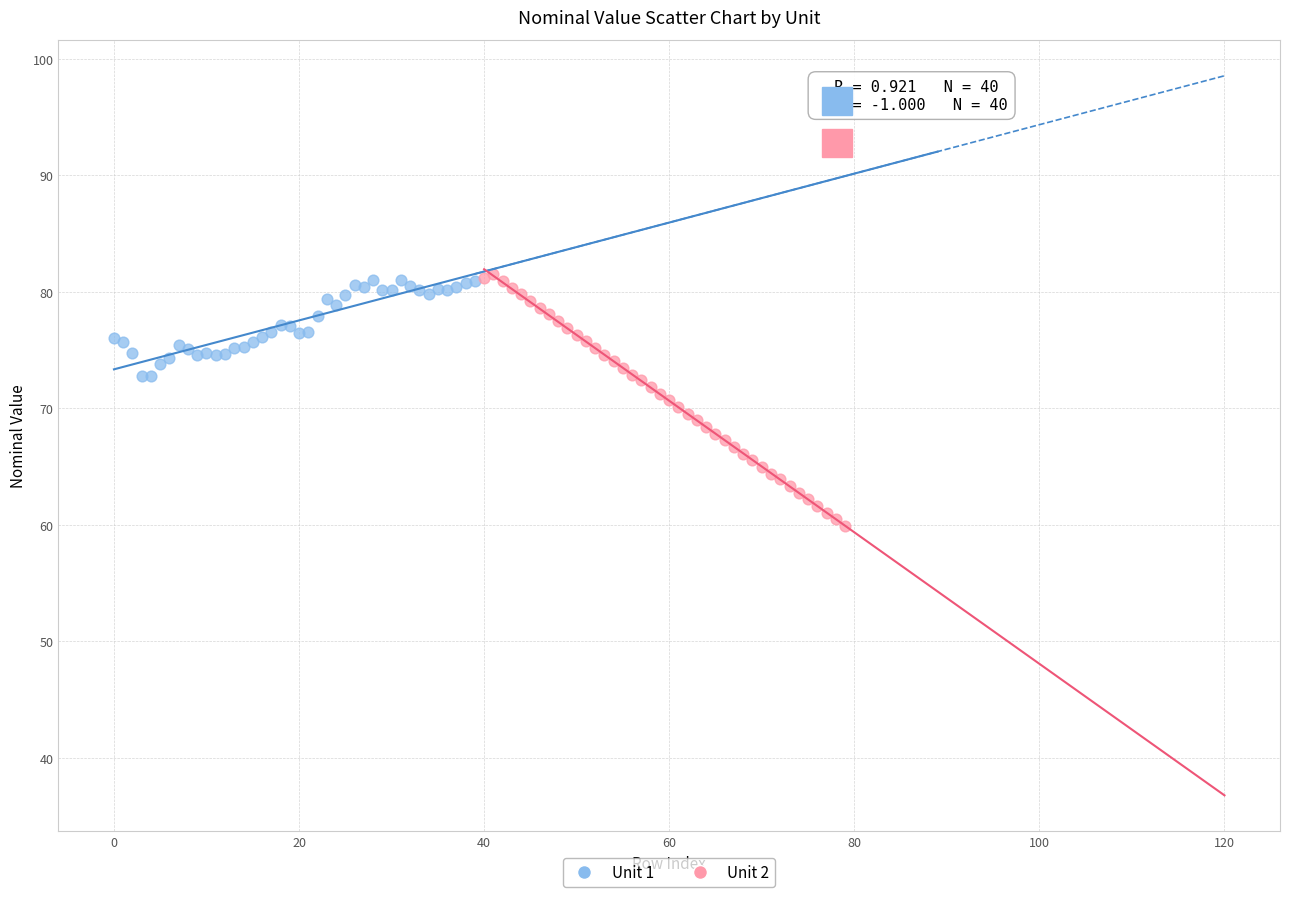

Which series reaches the minimum Y coordinate?

Unit 2